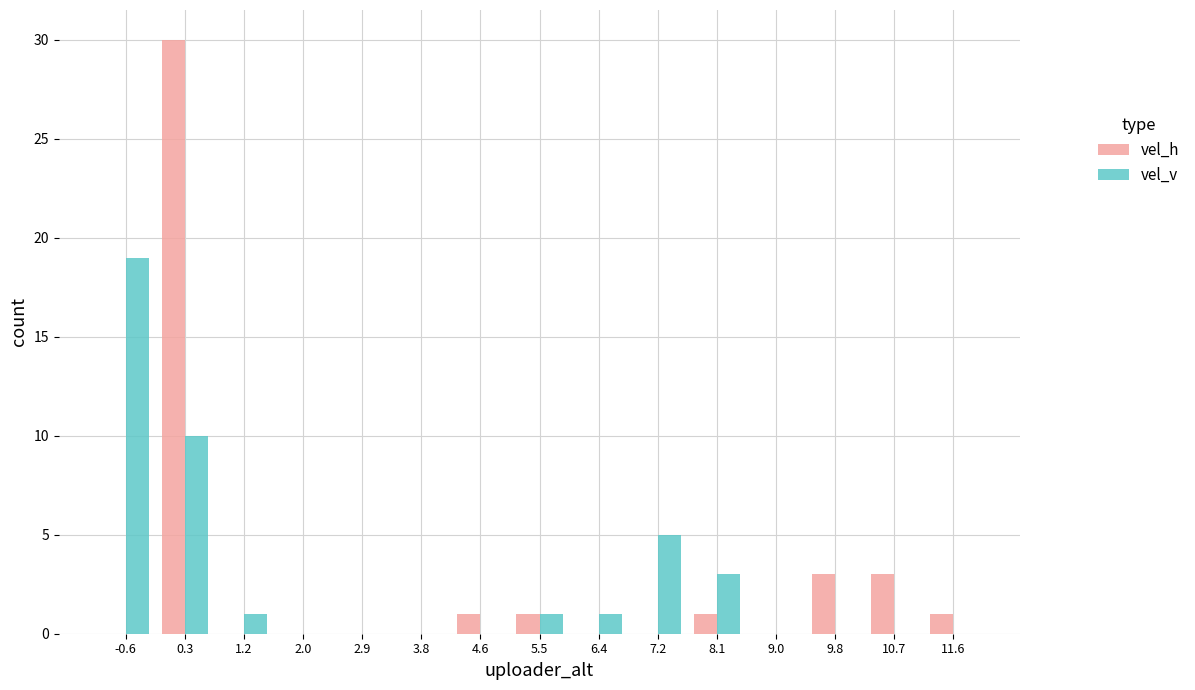

How many groups of bars are there?

15